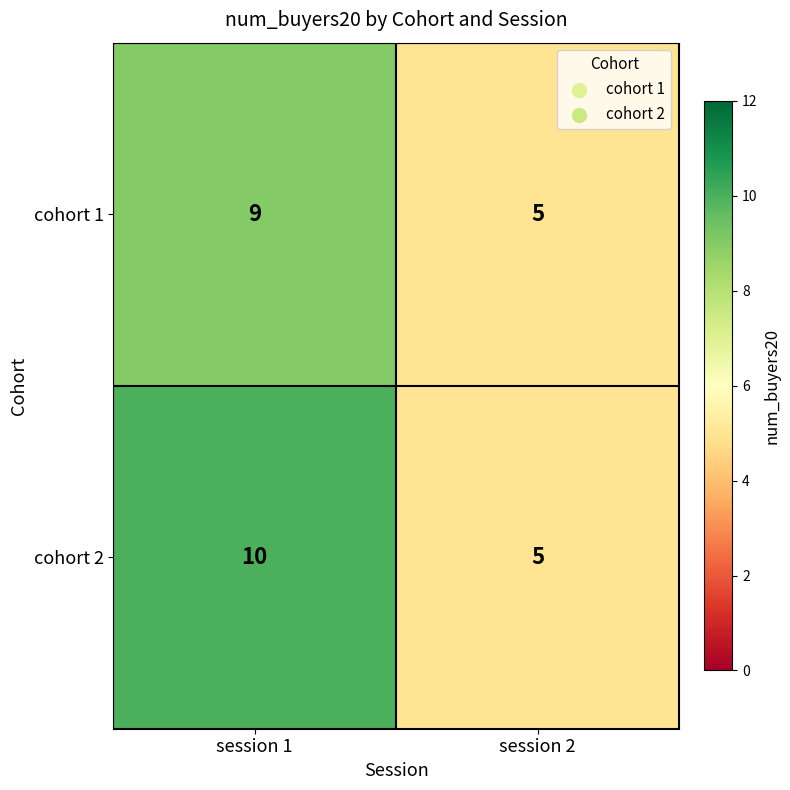

True or false: cohort 1 has a value of 8 at session 2.

False